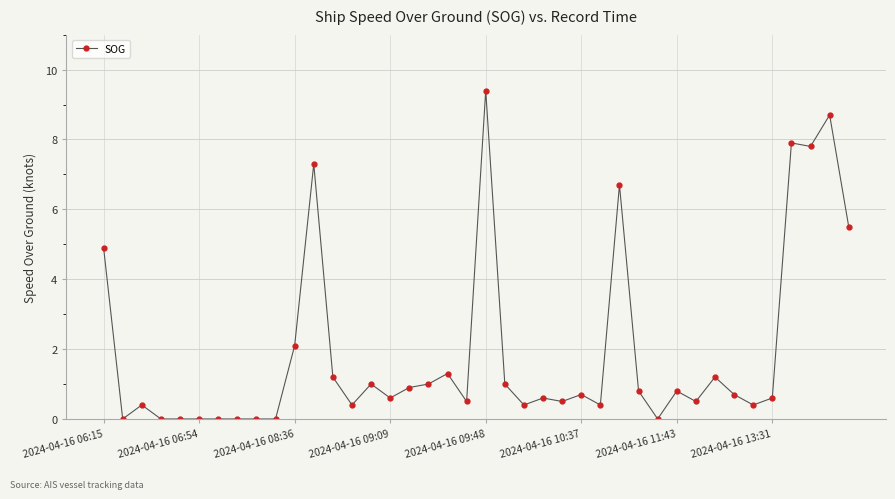

What is the average value?

1.9